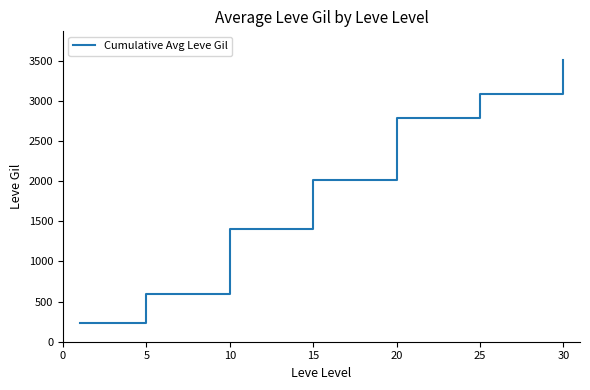

True or false: there are more than 1 points higher than both neighbors.

False